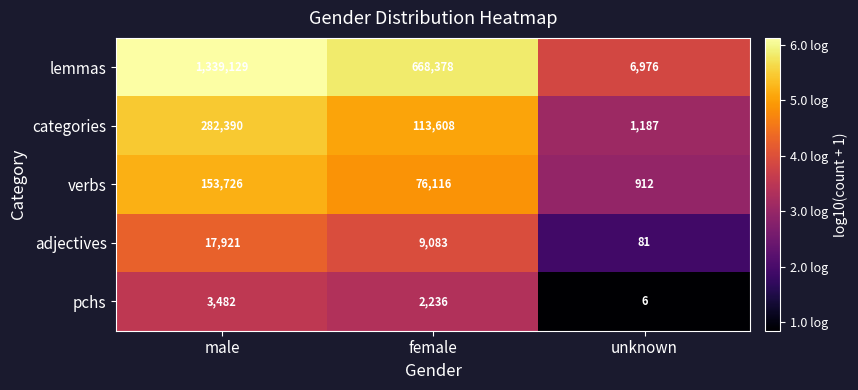

What is the minimum value shown in the chart?

6